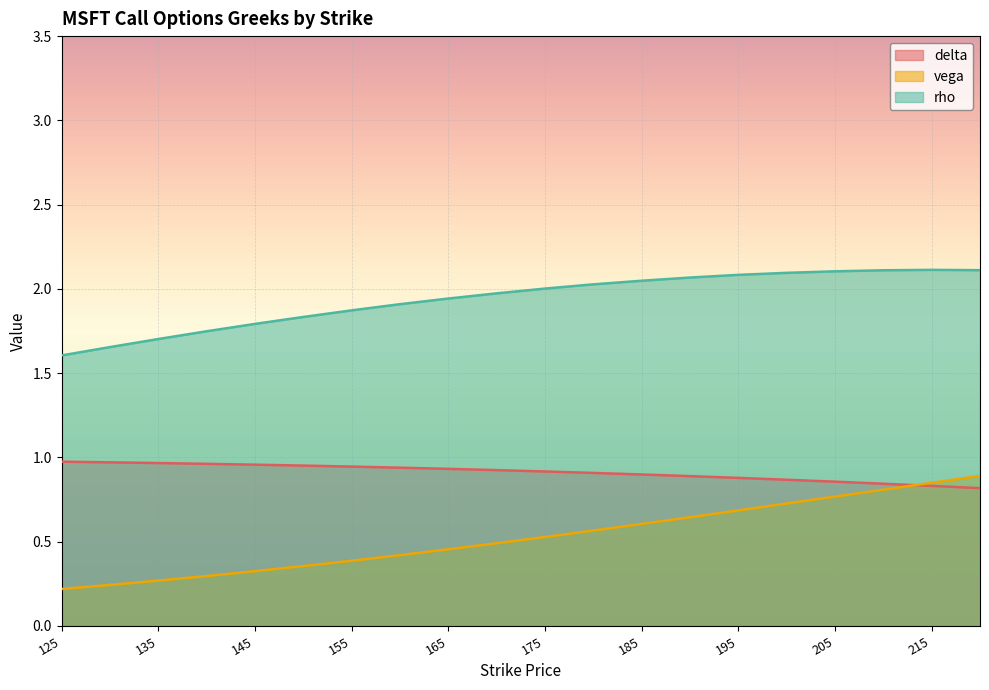

The vega series shows 0.6 at 180. True or false?

True